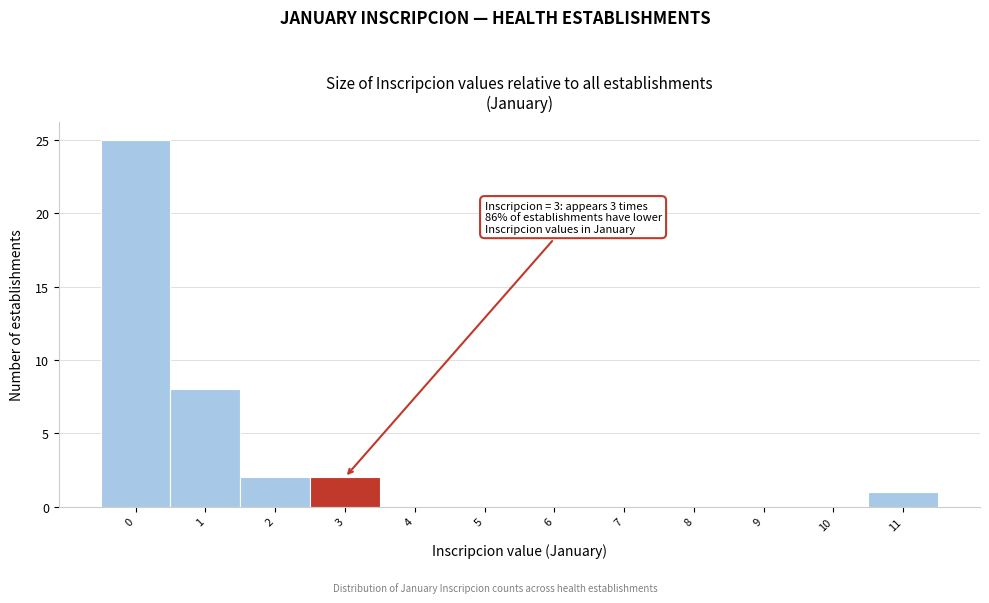

Over which range of the x-axis is the bar tallest?

-0.5 to 0.5